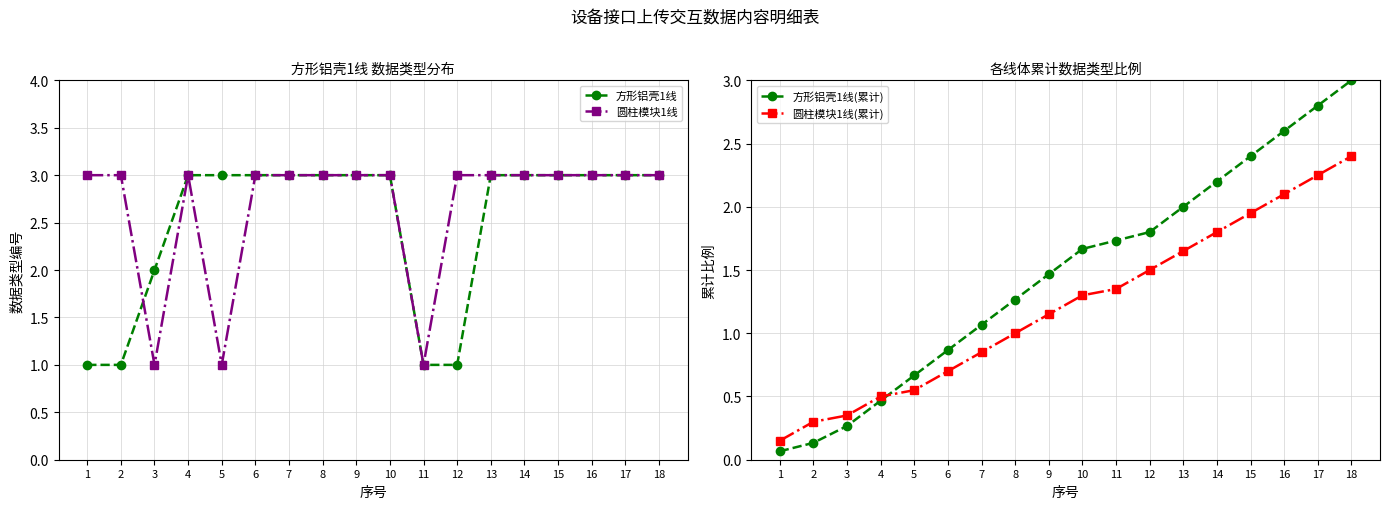

What is the difference between the maximum and minimum values in the 圆柱模块1线 series?

2